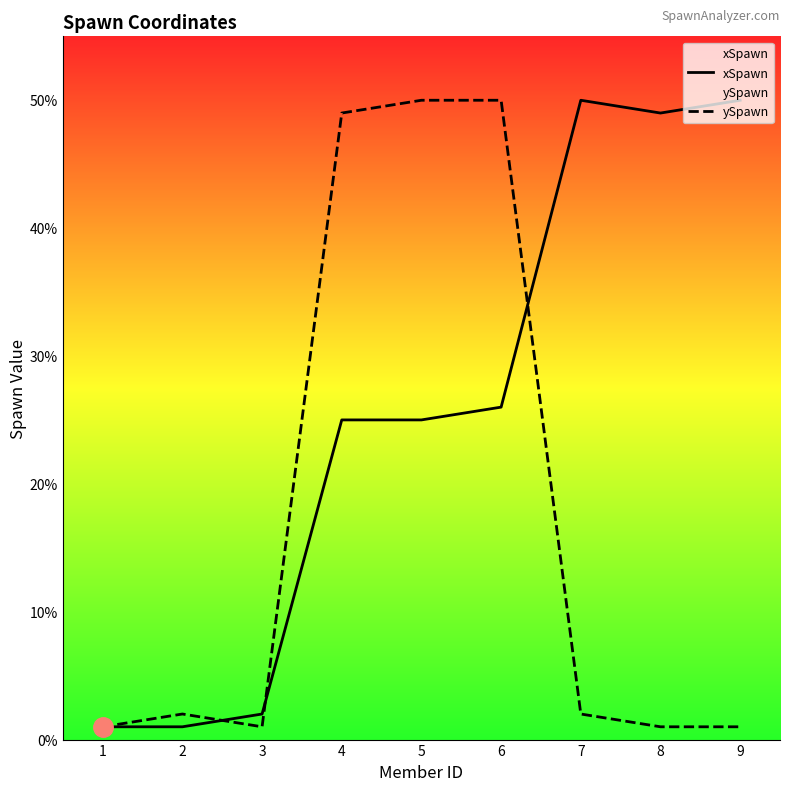

Reading left to right, extract all data points from this chart.

xSpawn: 1=1	2=1	3=2	4=25	5=25	6=26	7=50	8=49	9=50
ySpawn: 1=1	2=2	3=1	4=49	5=50	6=50	7=2	8=1	9=1